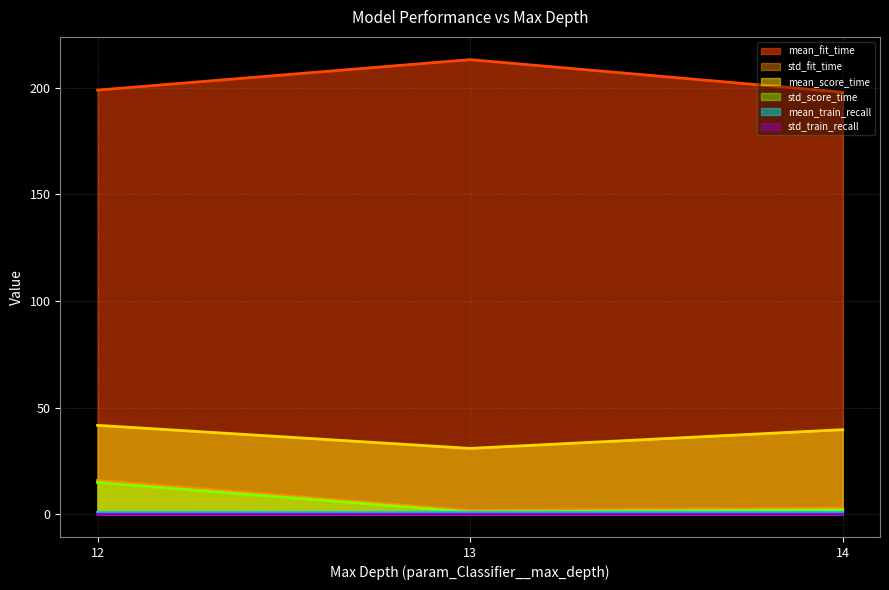

The value of mean_train_recall (line) at 12 is 0.9. True or false?

True